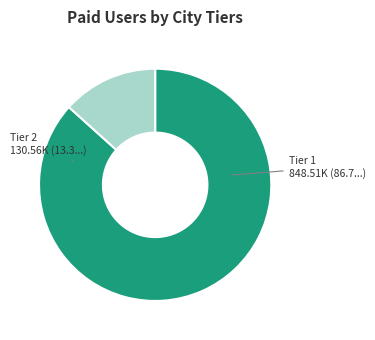

Does any single category account for the majority?

Yes